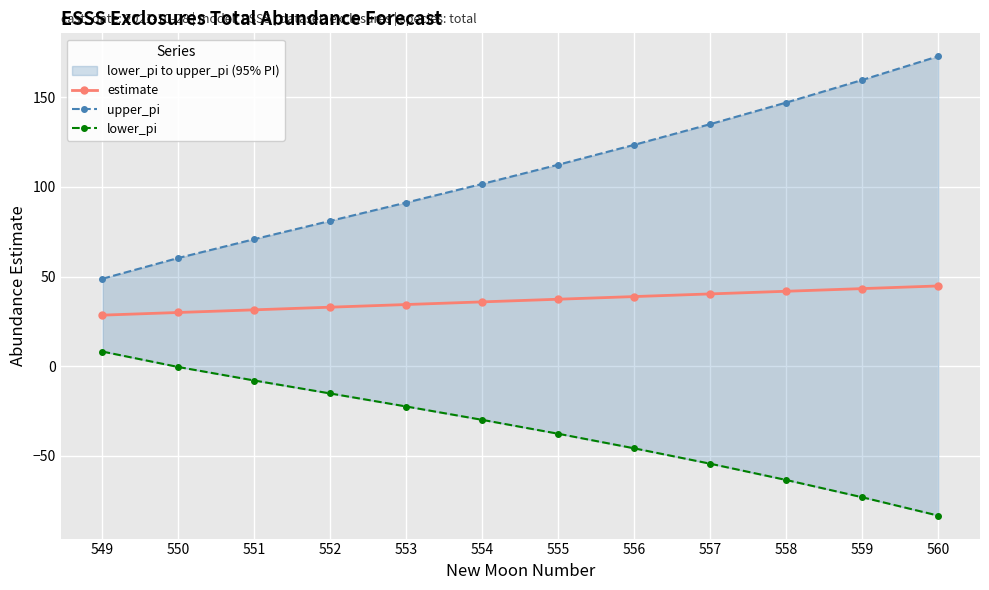

Which category has the highest value across all series?

560